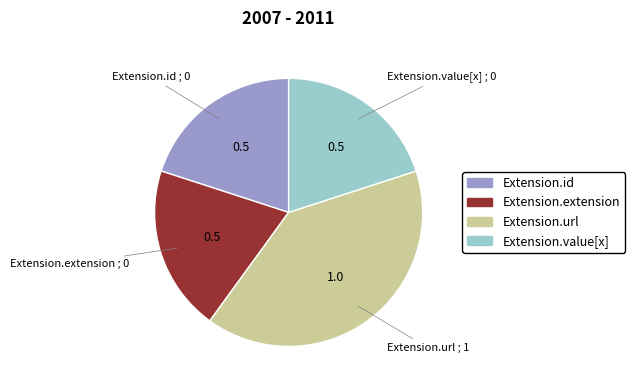

What is the ratio of the value at Extension.id to the value at Extension.value[x]?

1.0